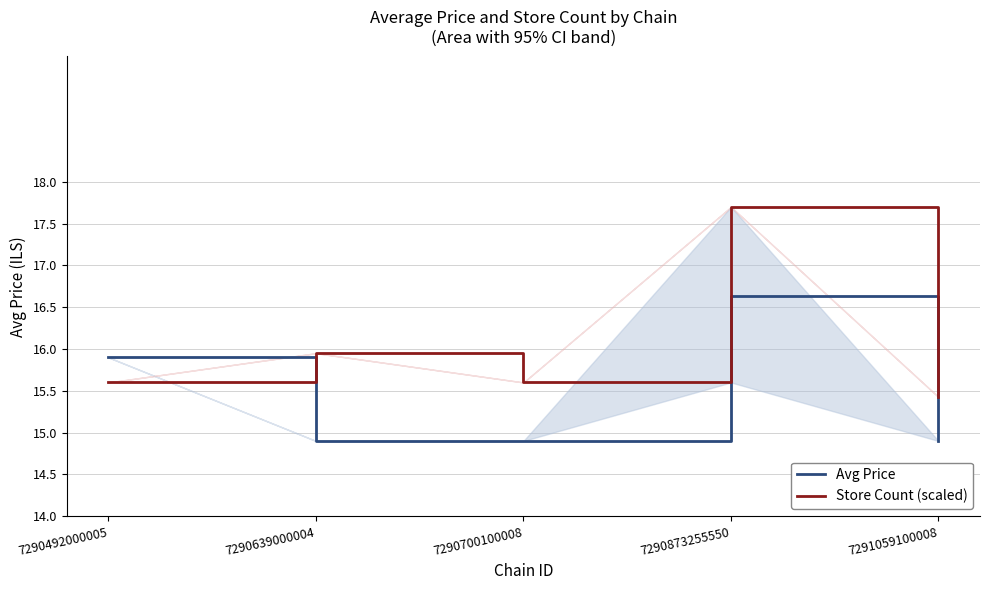

Reading right to left, extract all data points from this chart.

Avg Price: 7291059100008=14.9	7290873255550=16.6	7290700100008=14.9	7290639000004=14.9	7290492000005=15.9
Store Count (scaled): 7291059100008=15.4	7290873255550=17.7	7290700100008=15.6	7290639000004=15.9	7290492000005=15.6